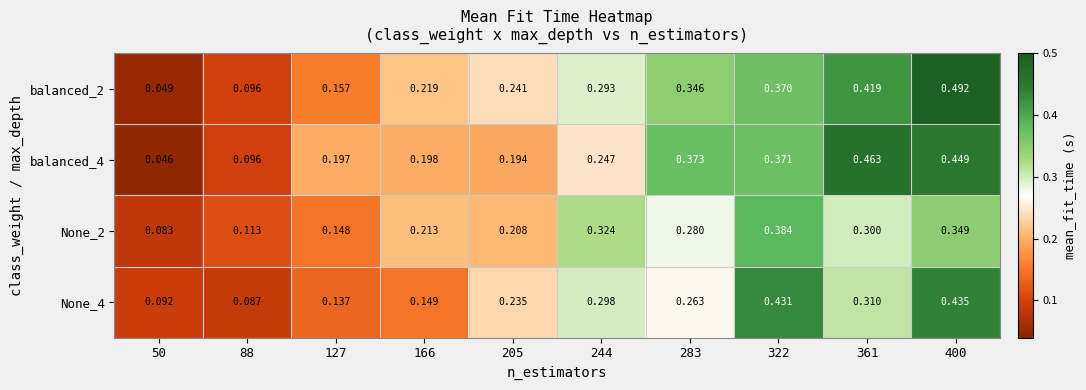

Is the value of balanced_4 at 361 greater than the value of None_2 at 127?

Yes